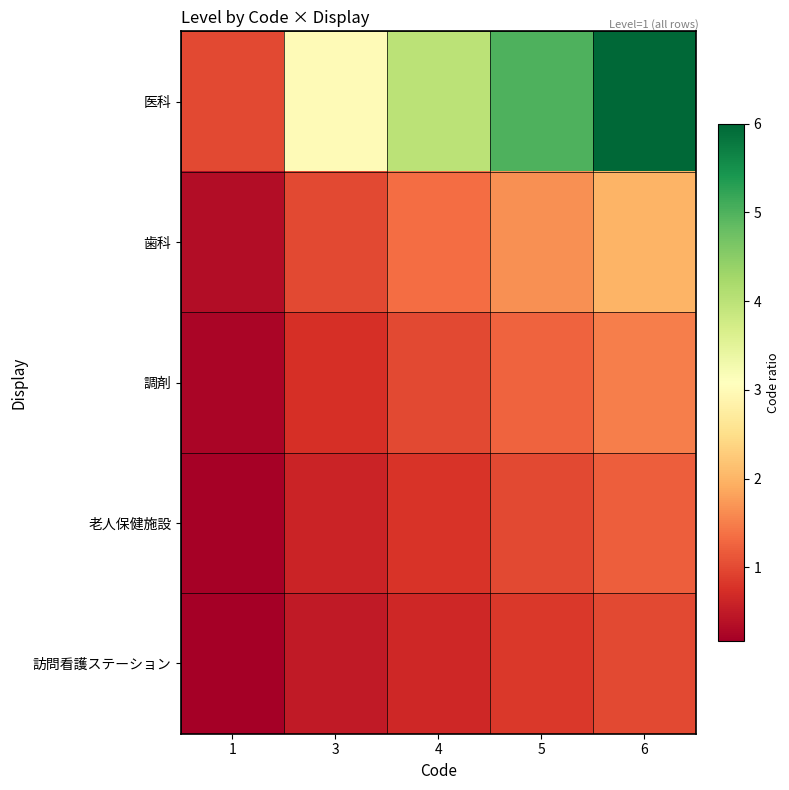

Which series has the largest total across all categories?

医科